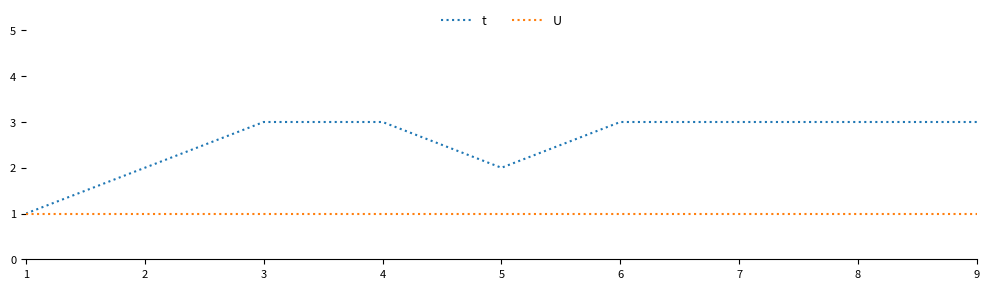

Which series changed the most between 2 and 4?

t